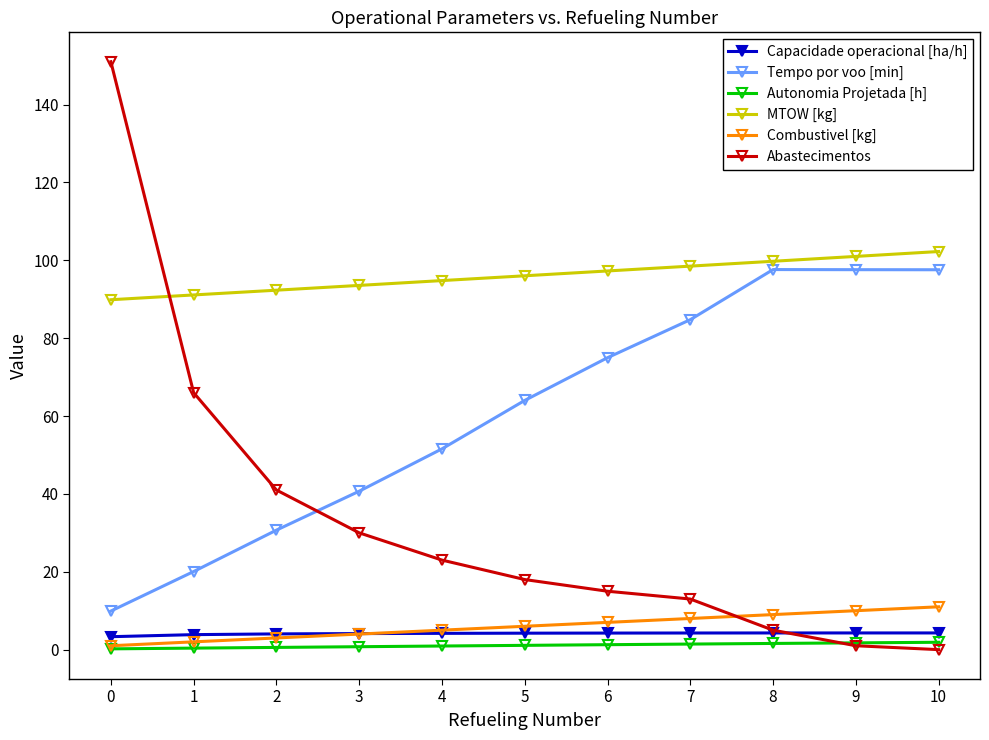

What is the highest value of the Combustivel [kg] series?

11.0